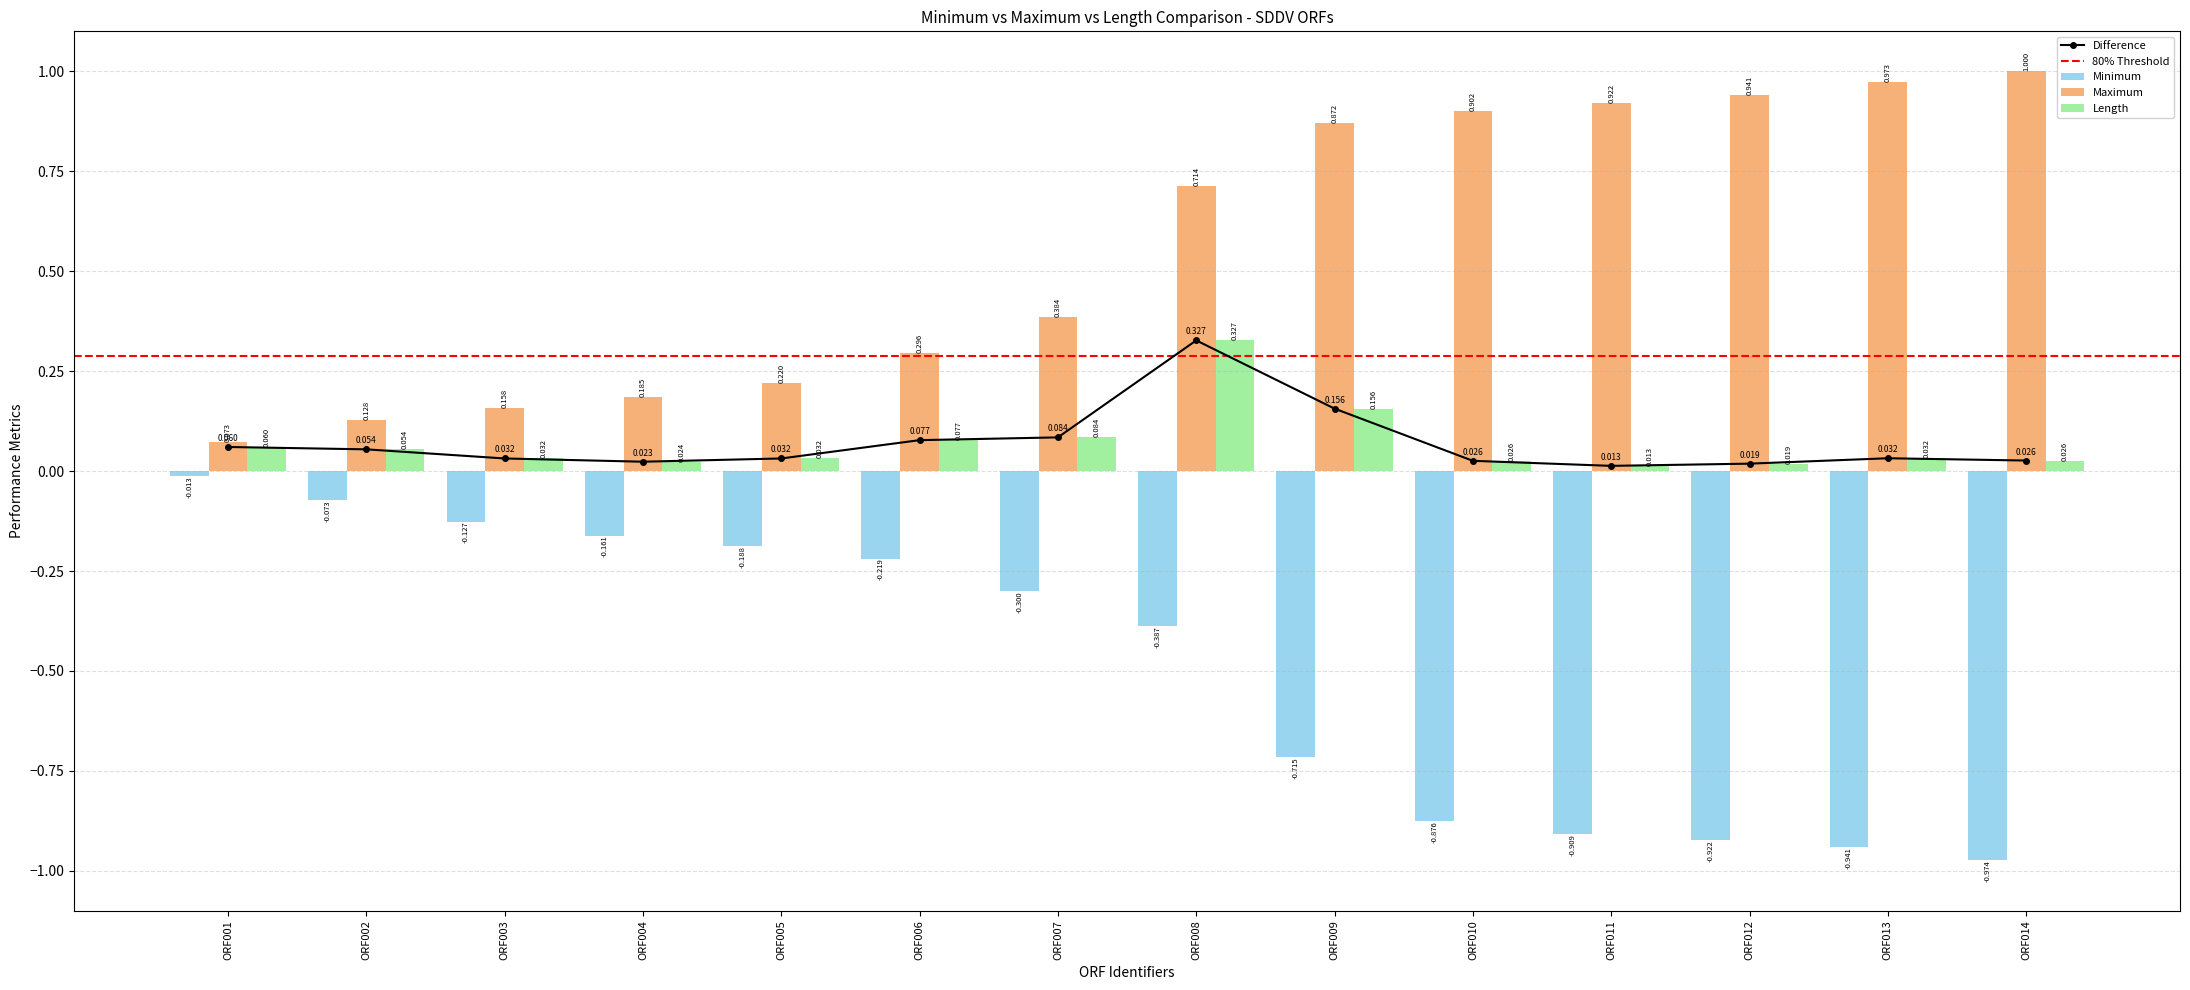

What is the value of the Minimum bar at the 9th from the left?

-0.7